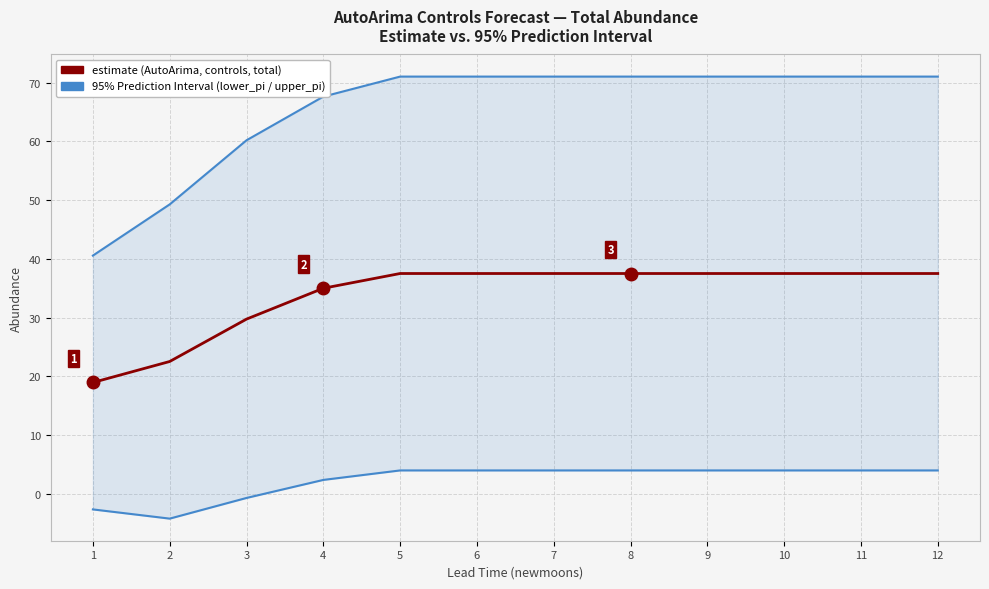

Reading left to right, extract all data points from this chart.

estimate: 1=18.9	2=22.5	3=29.7	4=35.0	5=37.5	6=37.5	7=37.5	8=37.5	9=37.5	10=37.5	11=37.5	12=37.5
lower_pi: 1=-2.7	2=-4.2	3=-0.7	4=2.4	5=4.0	6=4.0	7=4.0	8=4.0	9=4.0	10=4.0	11=4.0	12=4.0
upper_pi: 1=40.5	2=49.3	3=60.2	4=67.6	5=71.0	6=71.0	7=71.0	8=71.0	9=71.0	10=71.0	11=71.0	12=71.0